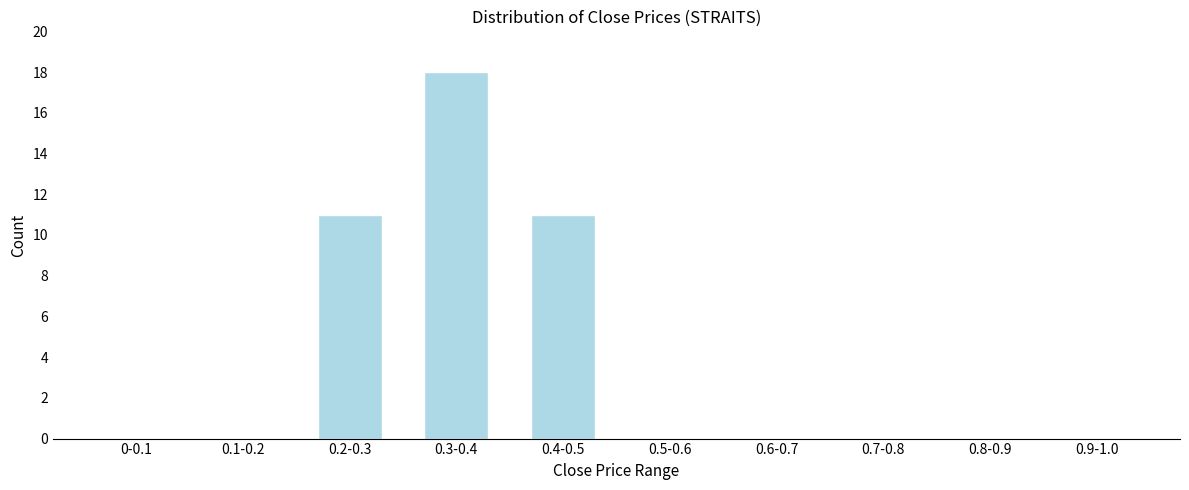

Reading left to right, extract all data points from this chart.

0-0.1=0	0.1-0.2=0	0.2-0.3=11	0.3-0.4=18	0.4-0.5=11	0.5-0.6=0	0.6-0.7=0	0.7-0.8=0	0.8-0.9=0	0.9-1.0=0